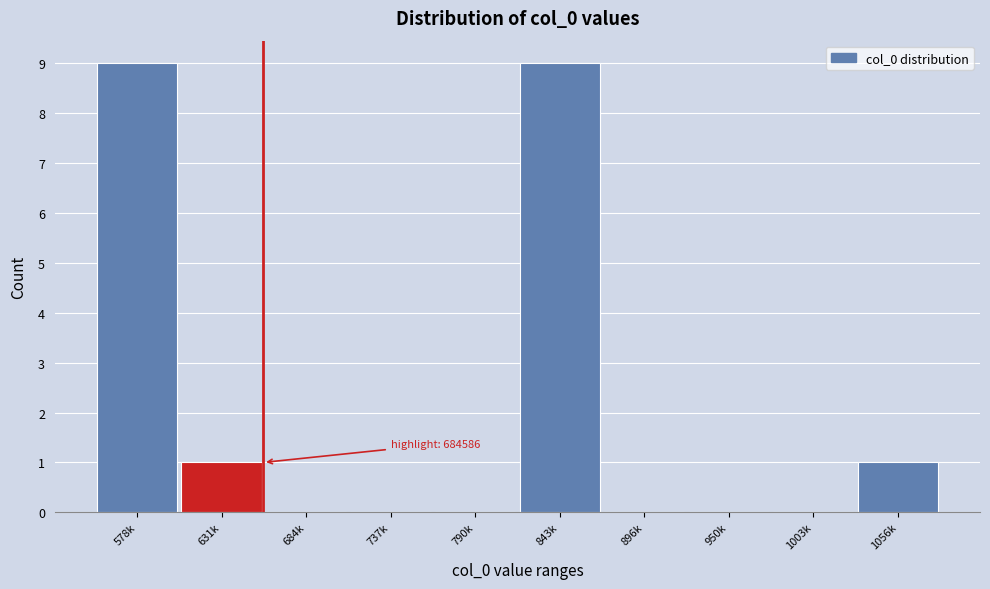

Reading right to left, what are all the values shown in this chart?

1056k=1	1003k=0	950k=0	896k=0	843k=9	790k=0	737k=0	684k=0	631k=1	578k=9